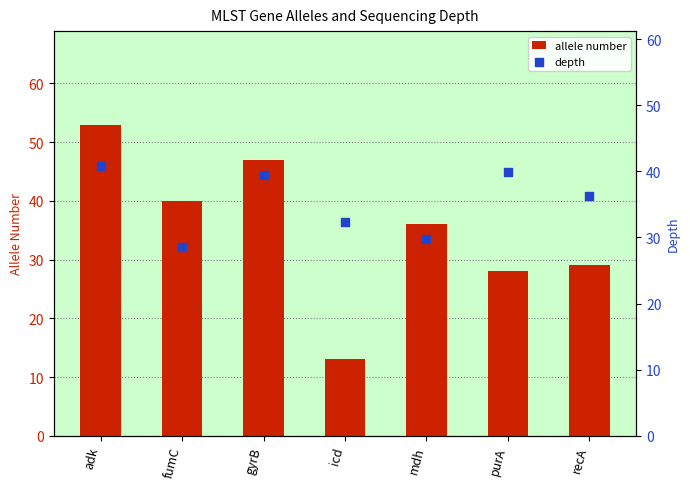

Which series contains the lowest Y value?

allele number